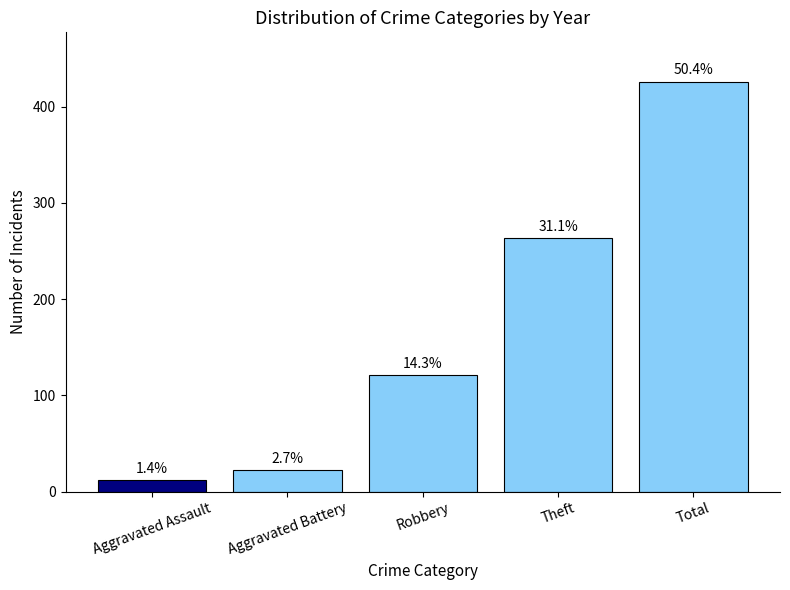

How many bars are there in total?

5